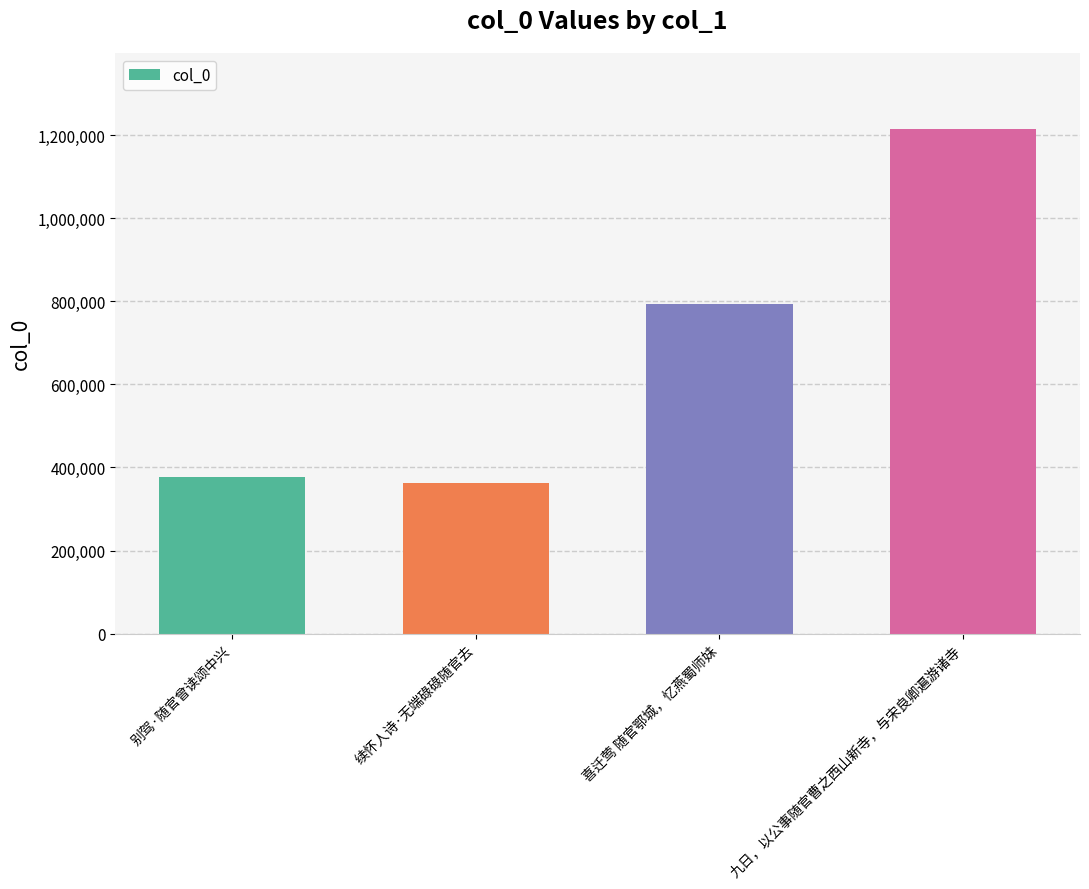

Reading left to right, transcribe all the data shown in this chart.

376310	363822	794293	1214988